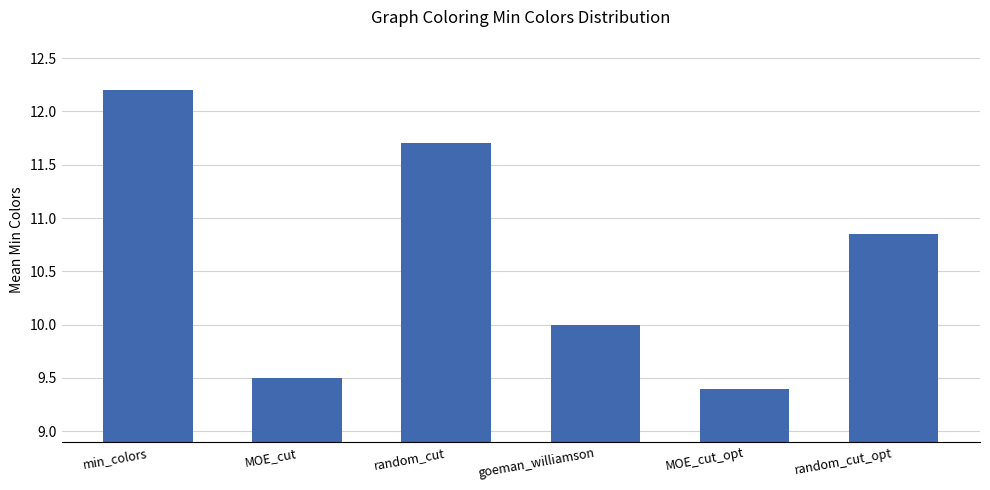

List the labels in order of value, largest first.

min_colors, random_cut, random_cut_opt, goeman_williamson, MOE_cut, MOE_cut_opt